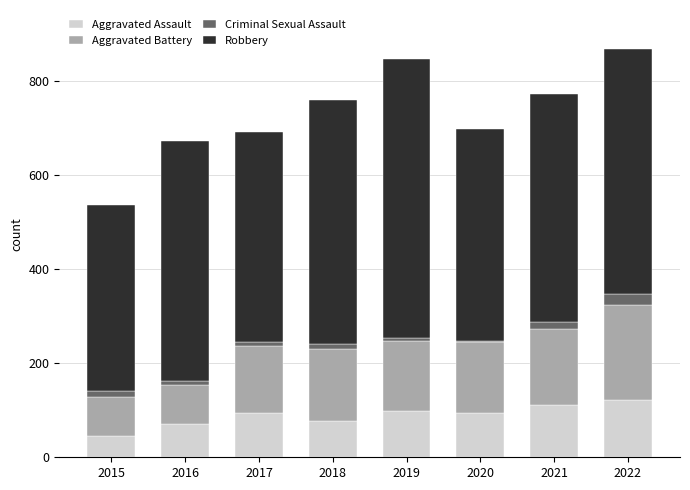

What is the lowest value of the Aggravated Assault series?

46